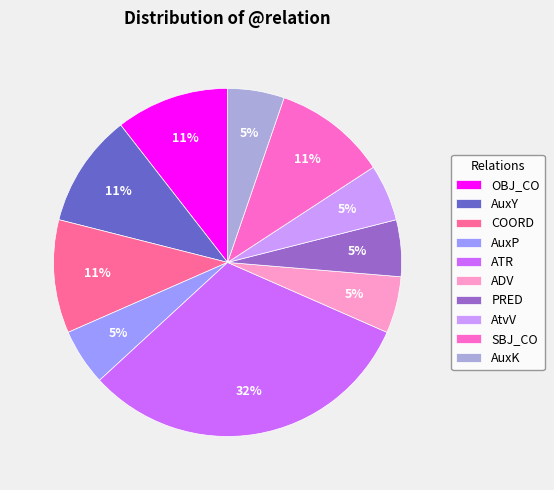

Is there a majority slice in this chart?

No